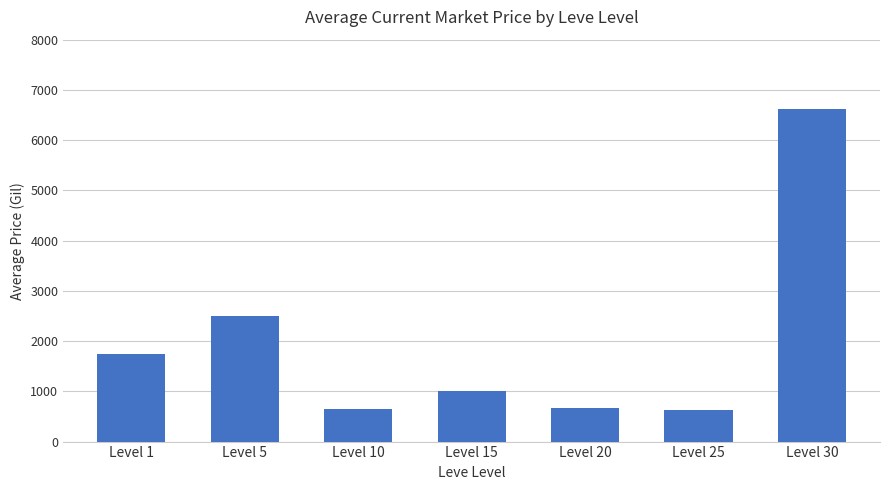

What is the minimum value shown in the chart?

626.0